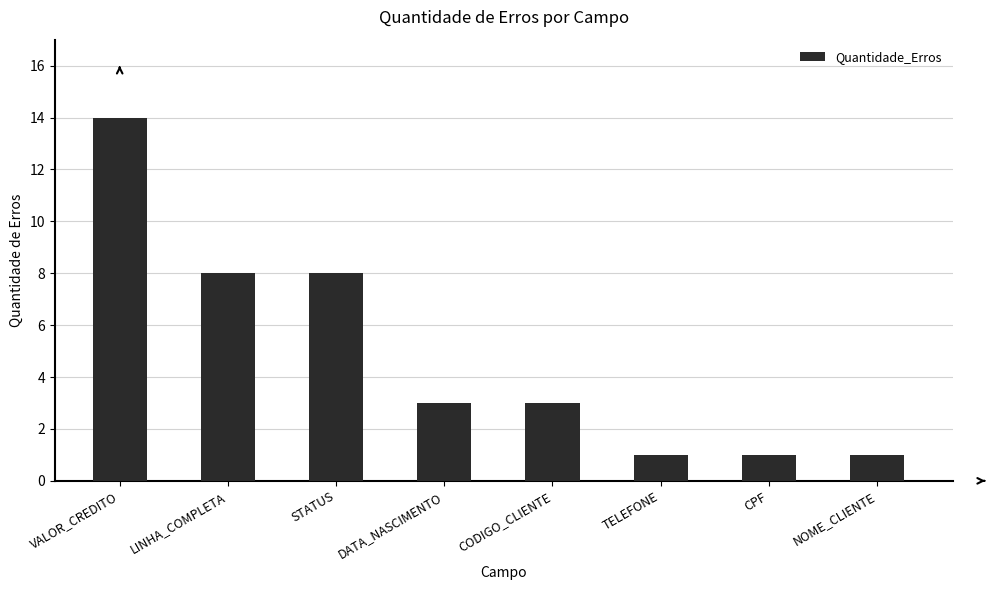

What is the greatest value displayed?

14